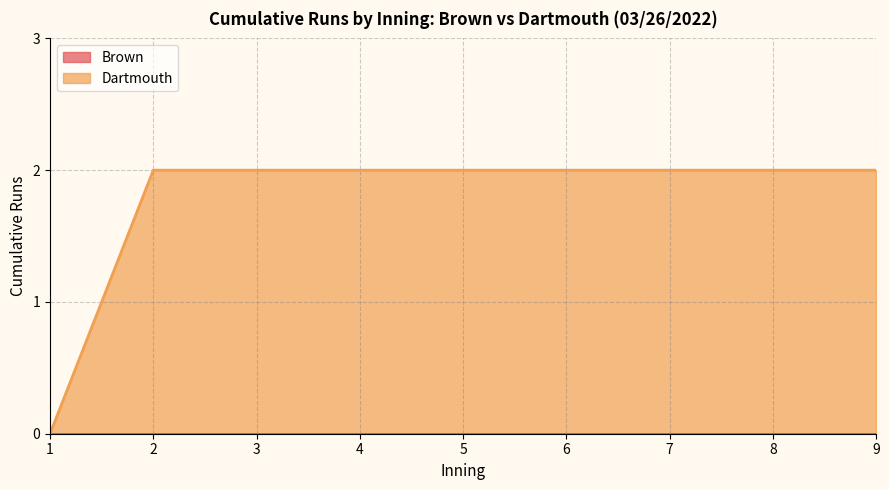

Does the chart display data point markers on the line(s)?

No